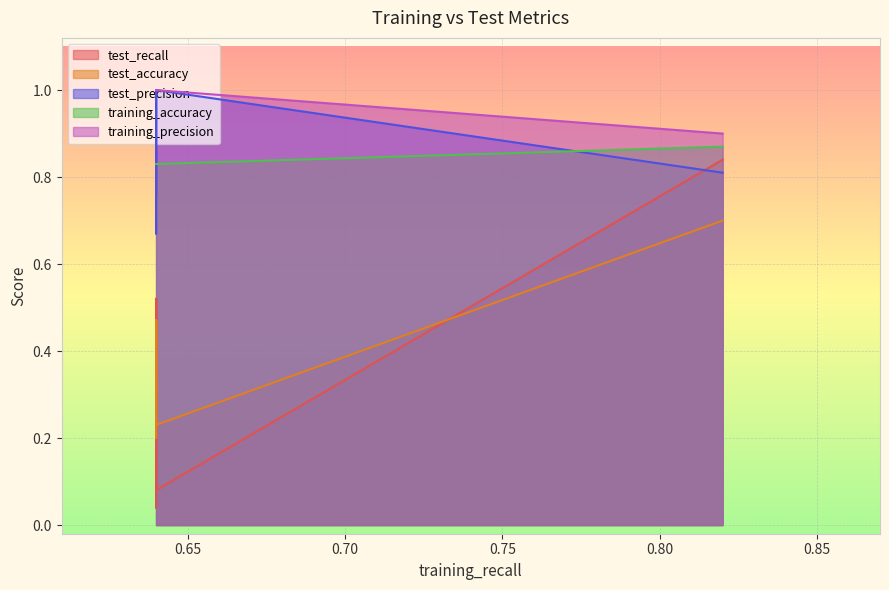

Is the value of test_accuracy at 0.90 greater than the value of test_recall at 0.90?

Yes